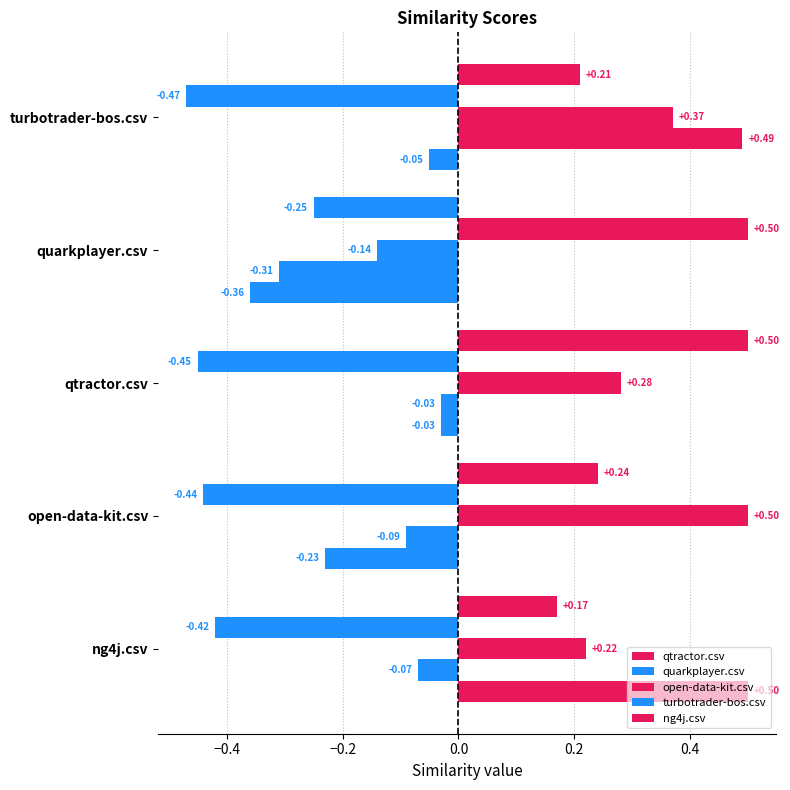

How many positive values does the qtractor.csv series have?

4